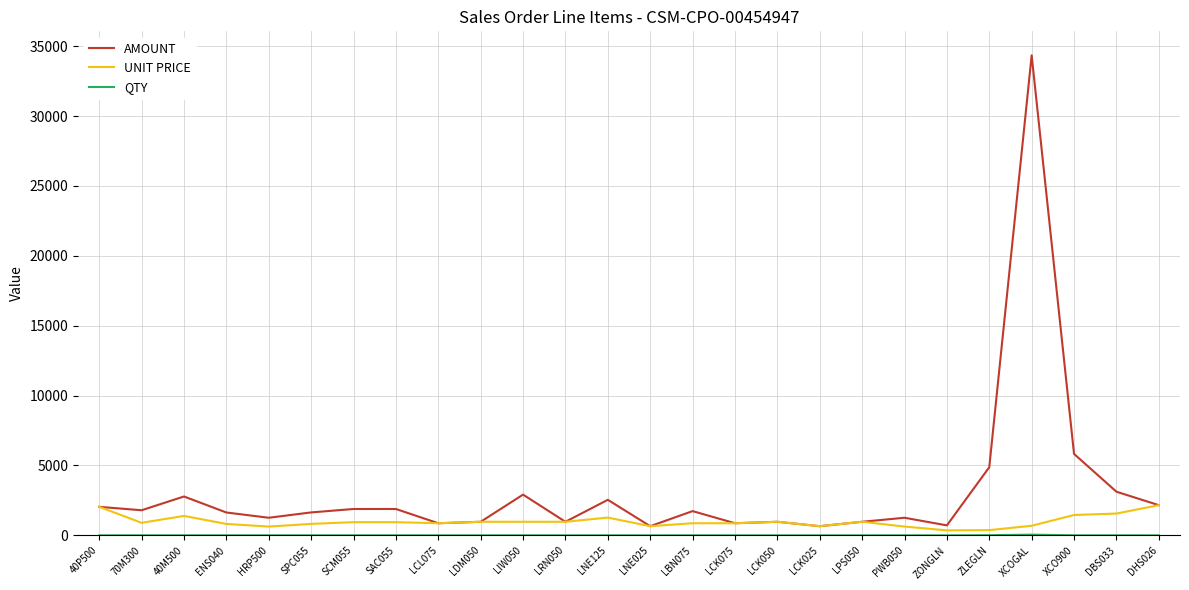

What is the maximum value for AMOUNT?

34349.3